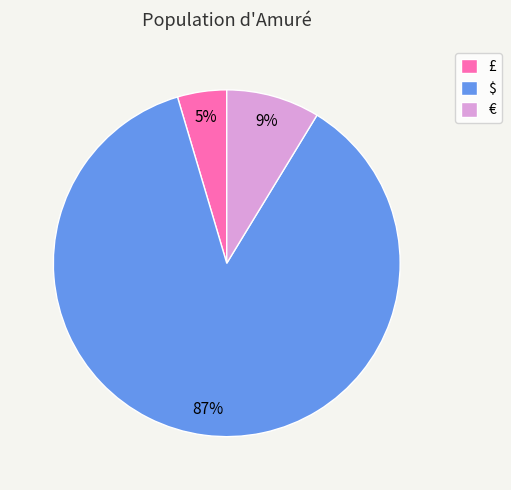

Which has a higher value, £ or €?

€